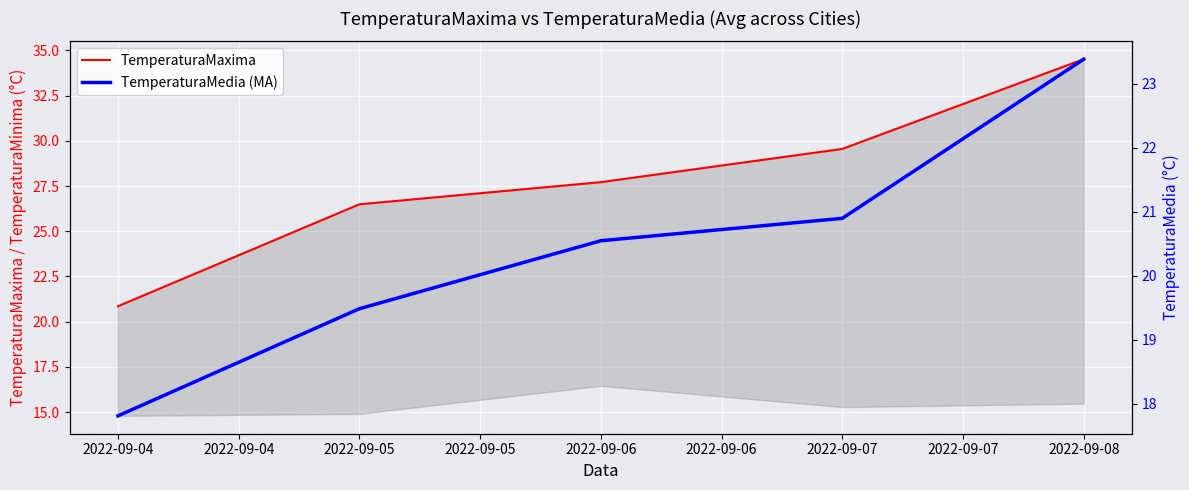

At 2022-09-04, list the series in order from smallest to largest.

TemperaturaMedia (MA), TemperaturaMaxima